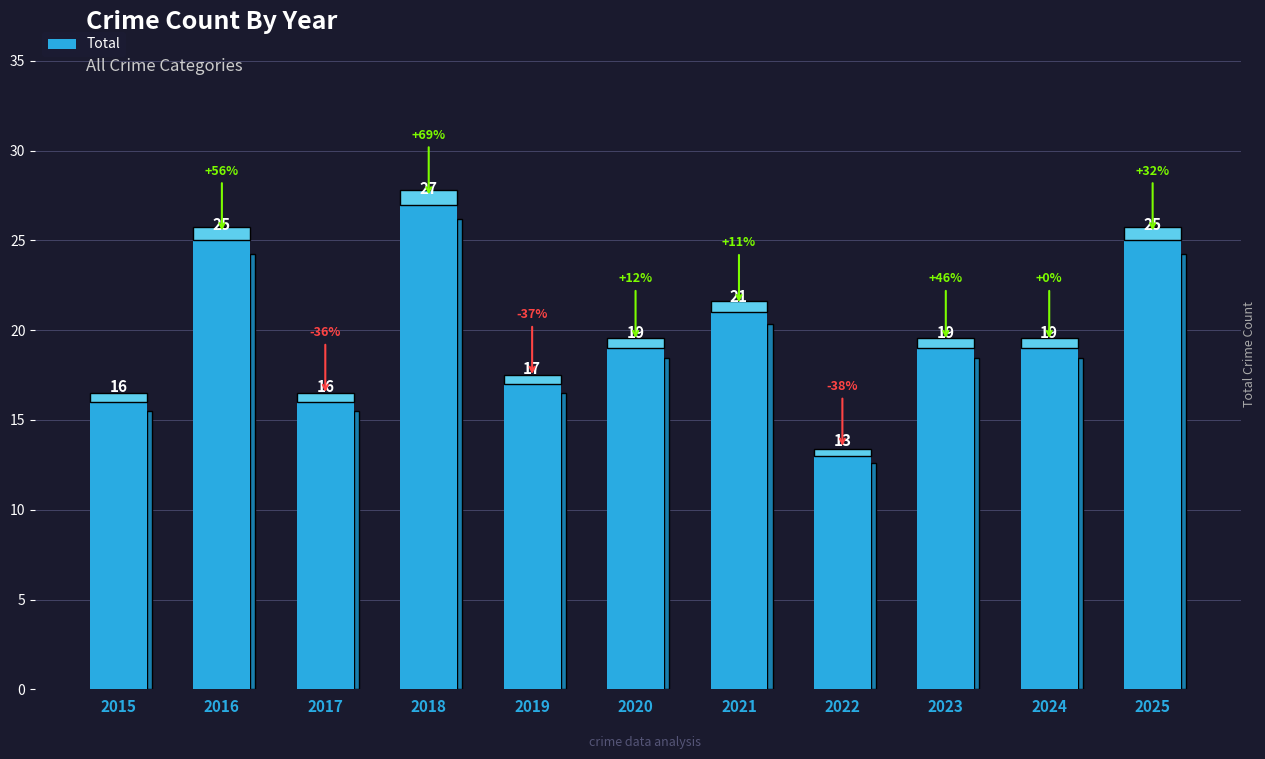

What is the difference between the second highest and minimum values?

12